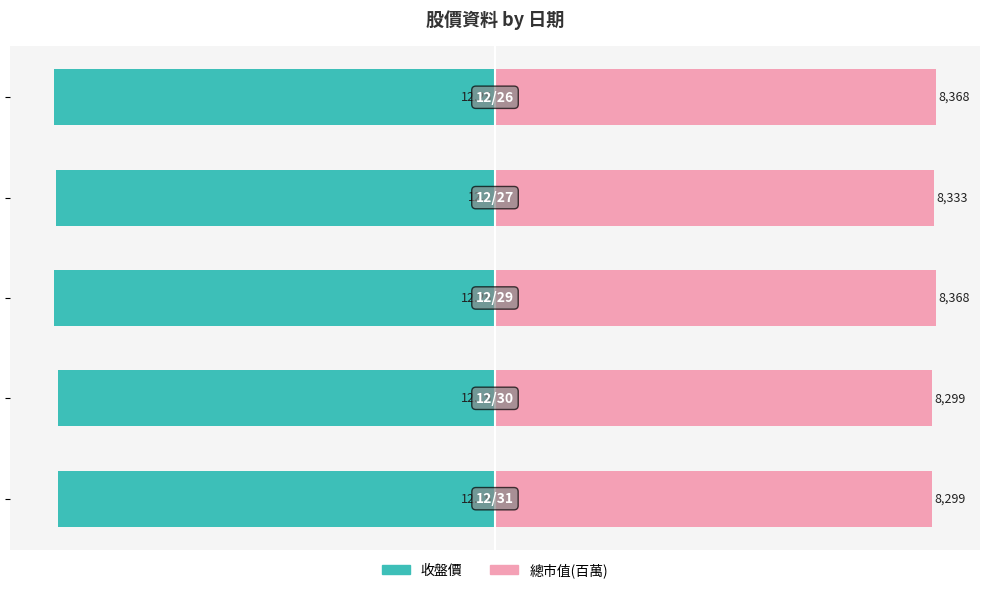

The value of 收盤價 at −50 is -169.9. True or false?

False